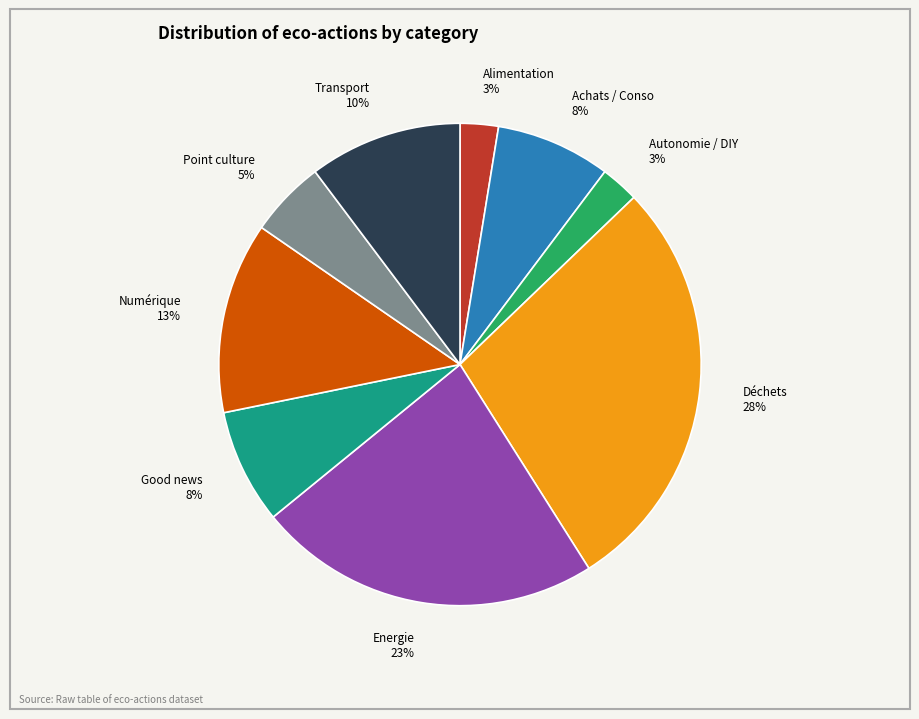

Between Autonomie / DIY and Déchets, which is larger?

Déchets